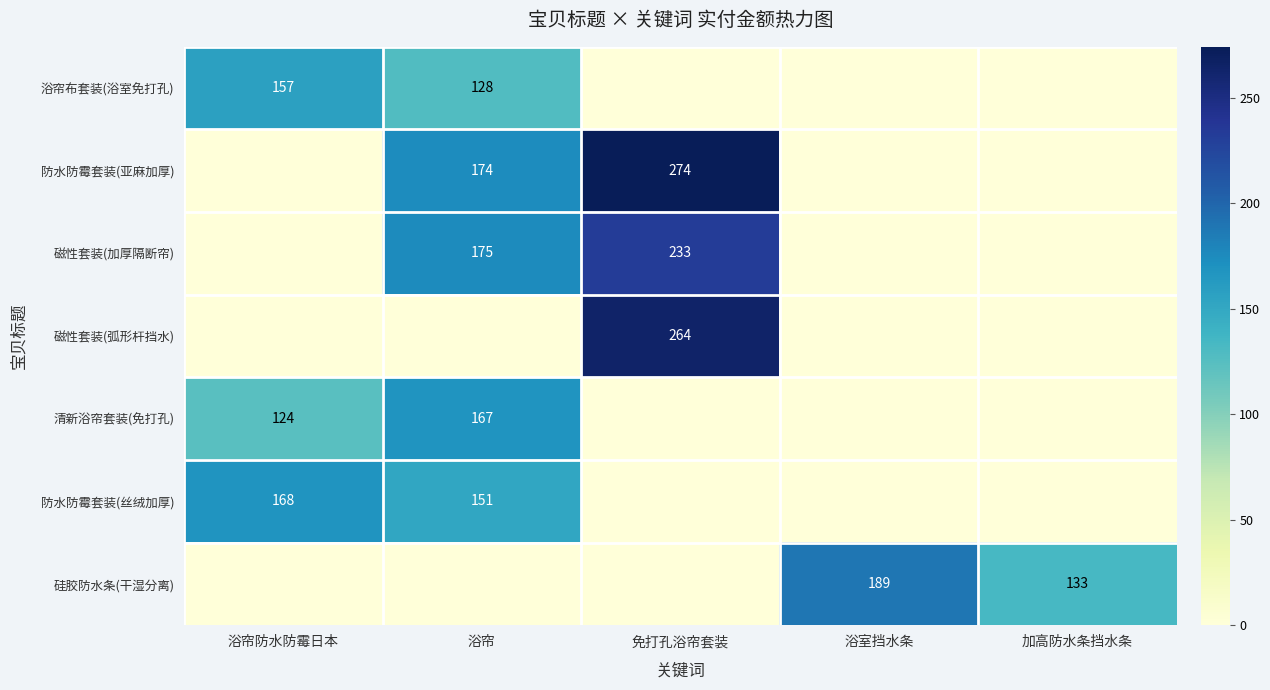

The 清新浴帘套装(免打孔) series shows 63 at 浴帘防水防霉日本. True or false?

False